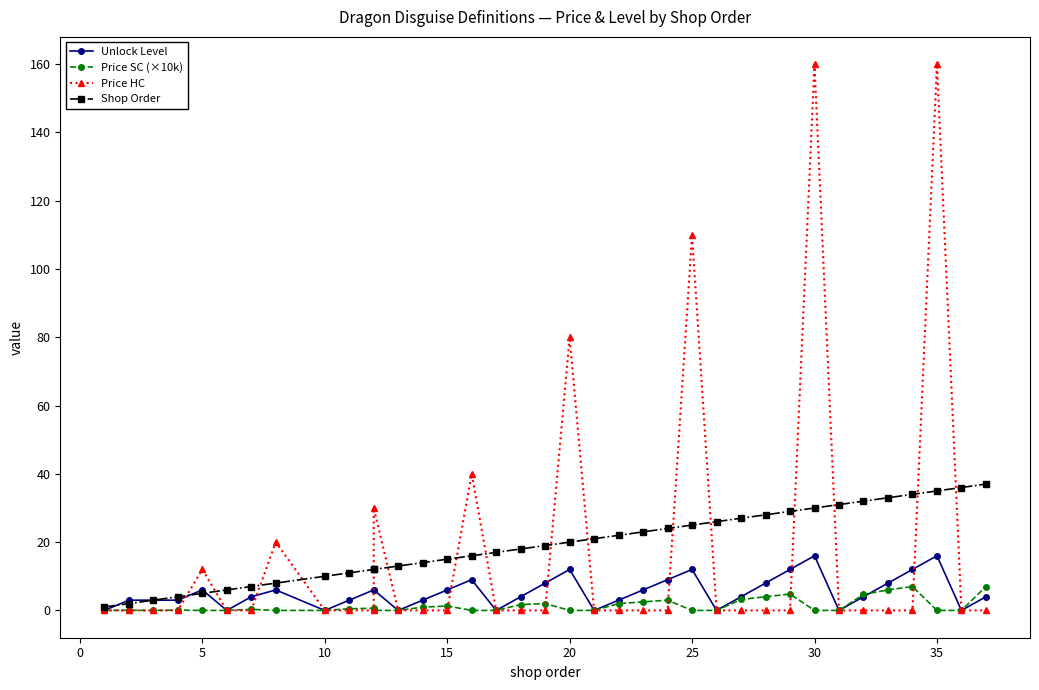

Is it true that Price SC (×10k) equals 3.3 at 30?

False